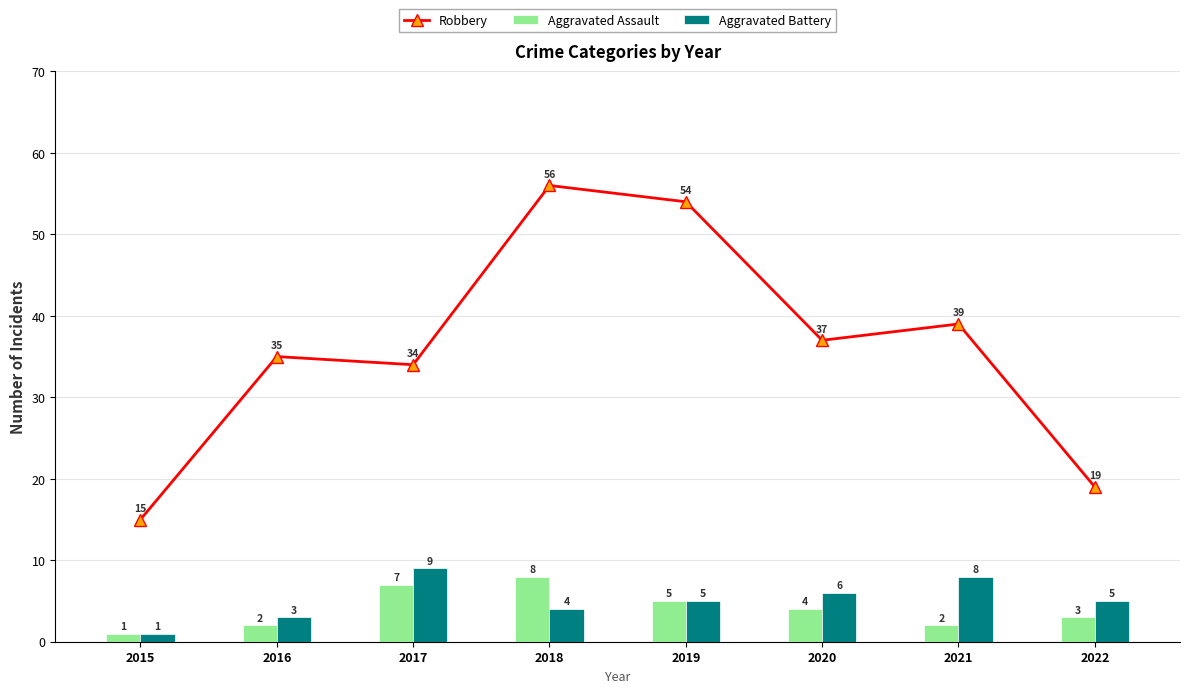

At which label is Aggravated Assault closest to 4?

2020